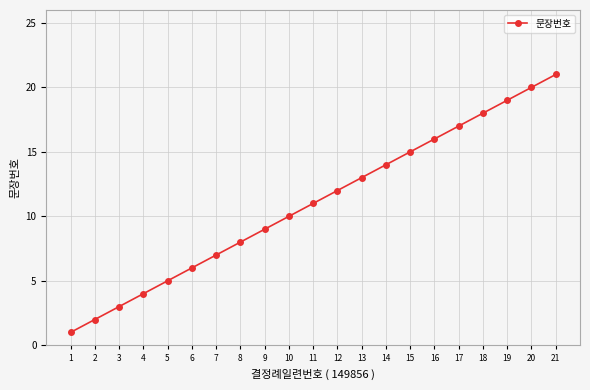

How many lines are shown in the chart?

1